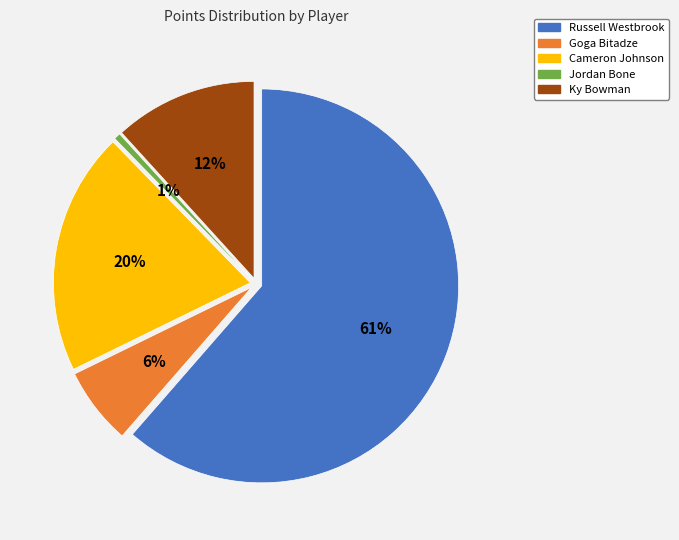

Is there a majority slice in this chart?

Yes